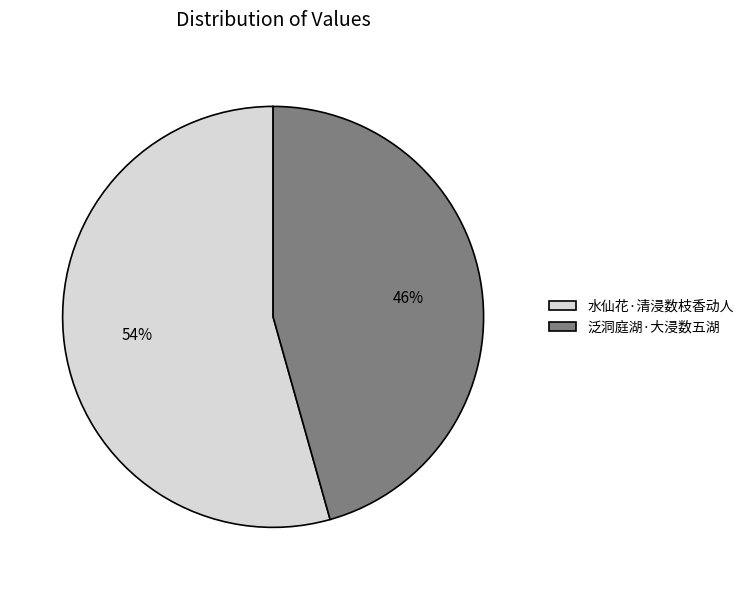

True or false: 水仙花·清浸数枝香动人 accounts for 54% of the total.

True